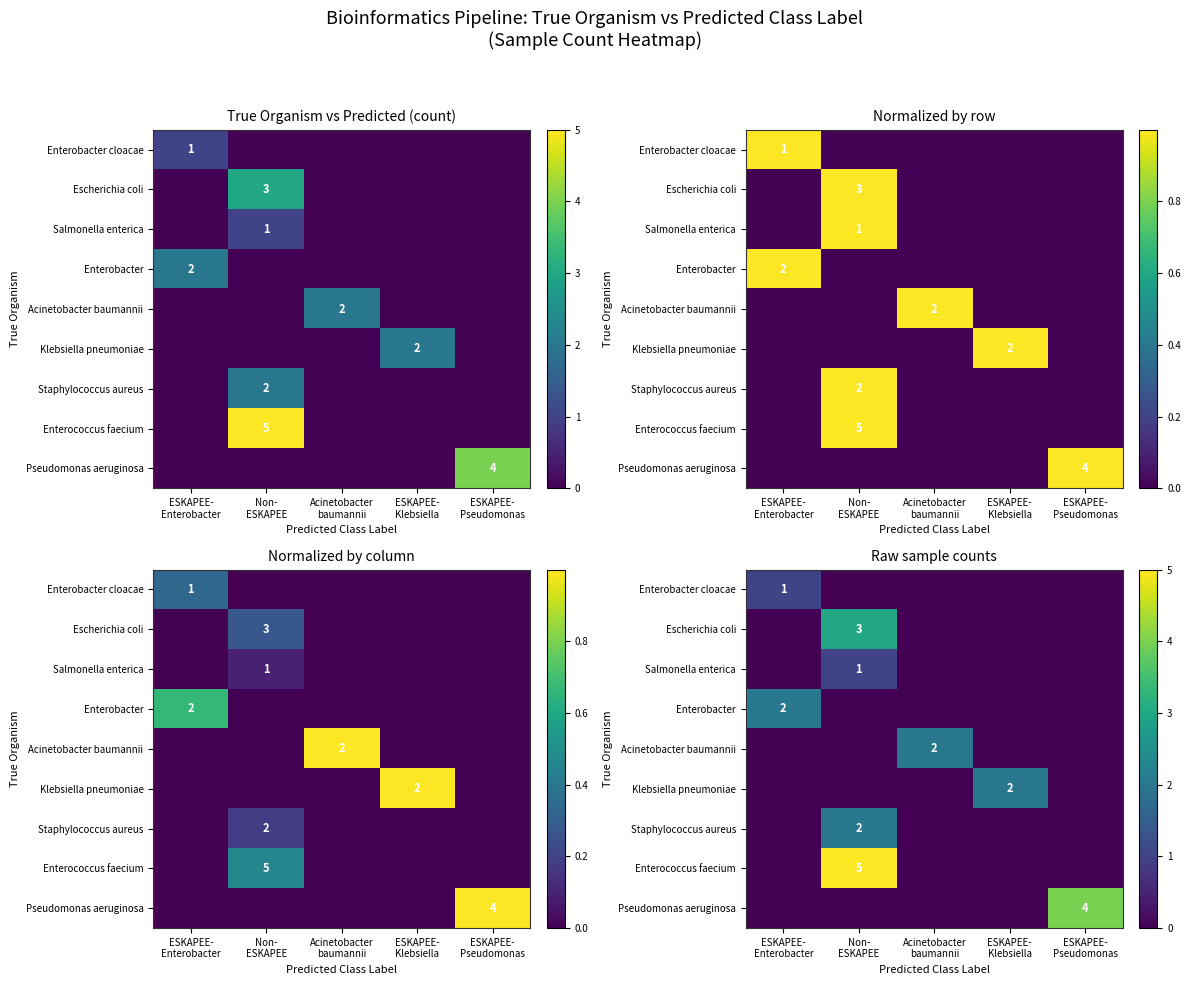

The Escherichia coli series shows 3 at Non- ESKAPEE. True or false?

True